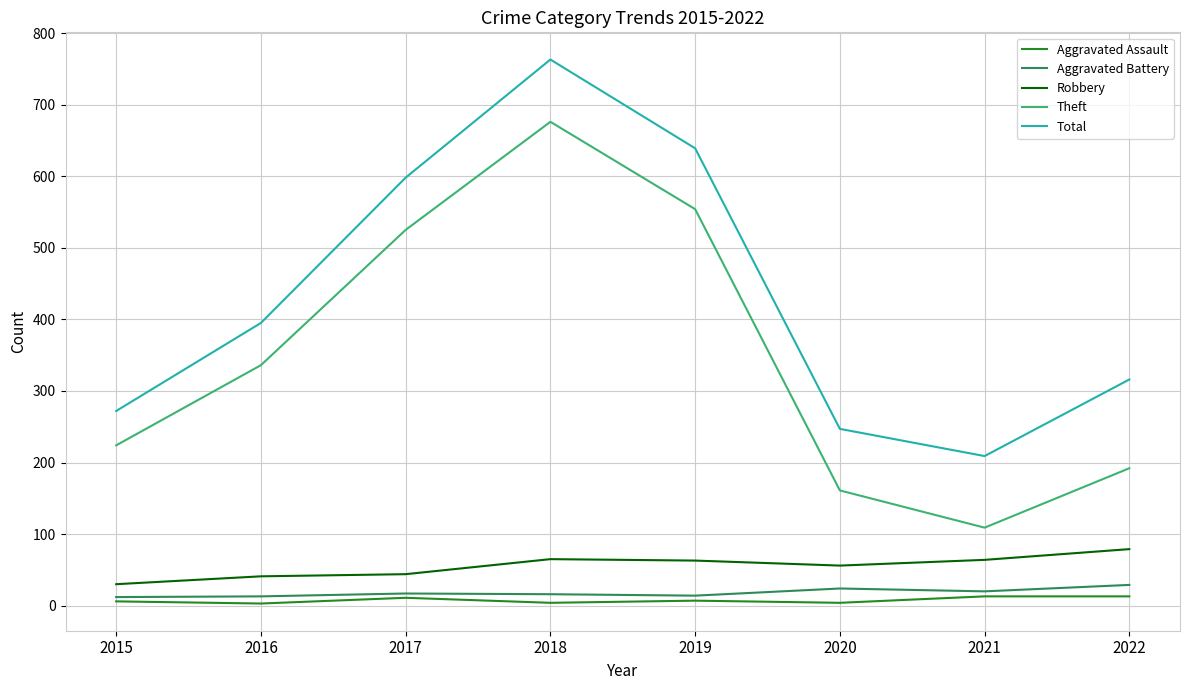

Which series has the largest range (max minus min)?

Theft